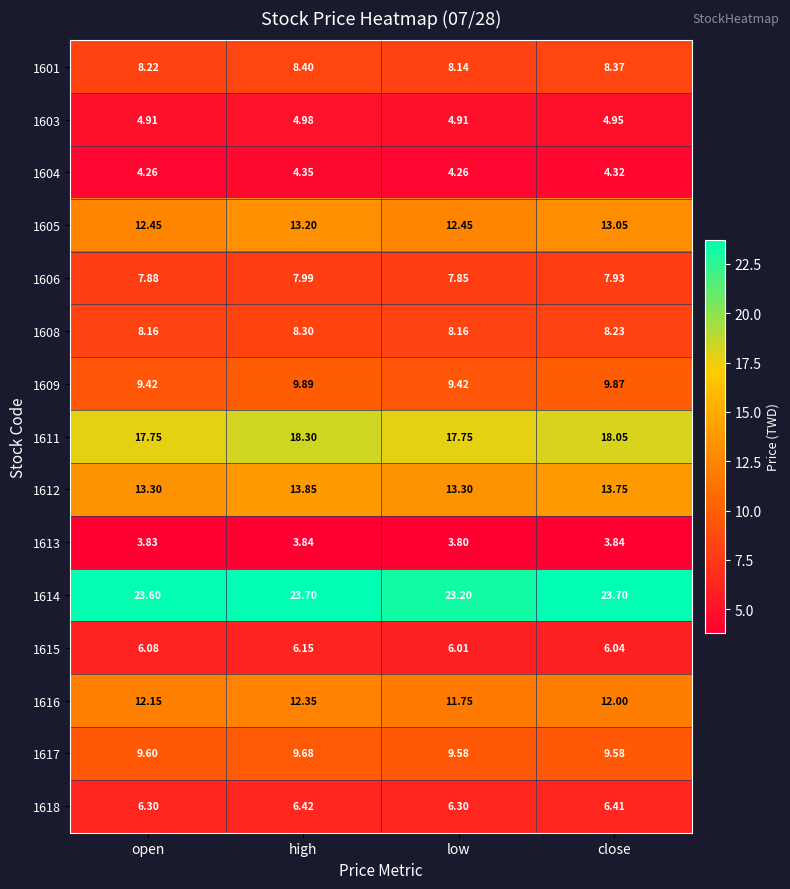

At which label does 1601 reach its peak?

high